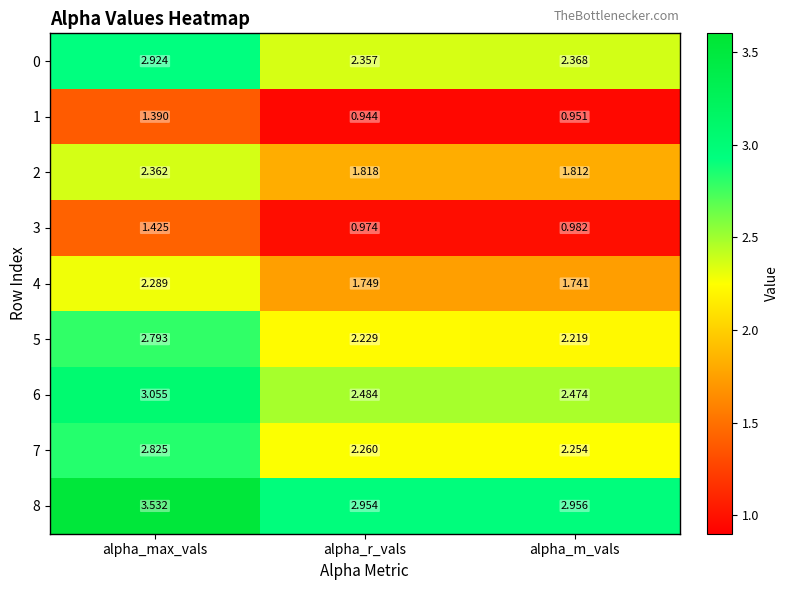

At which label is 1 closest to 1?

alpha_m_vals